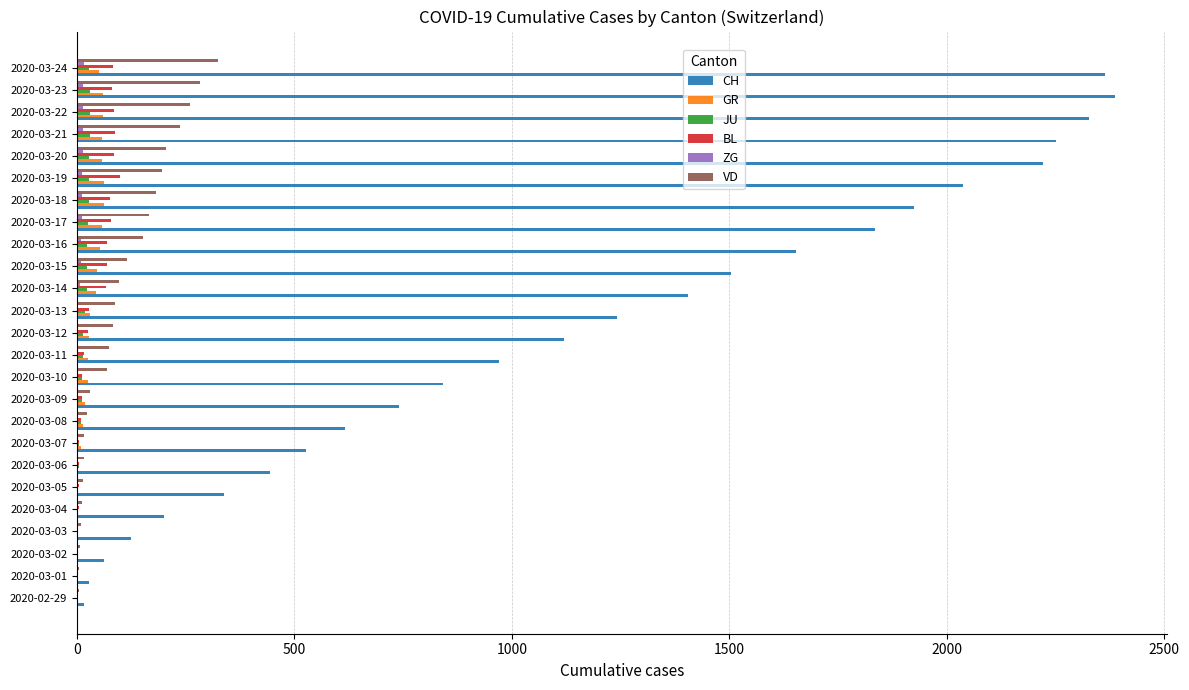

Which series has the largest total across all categories?

CH